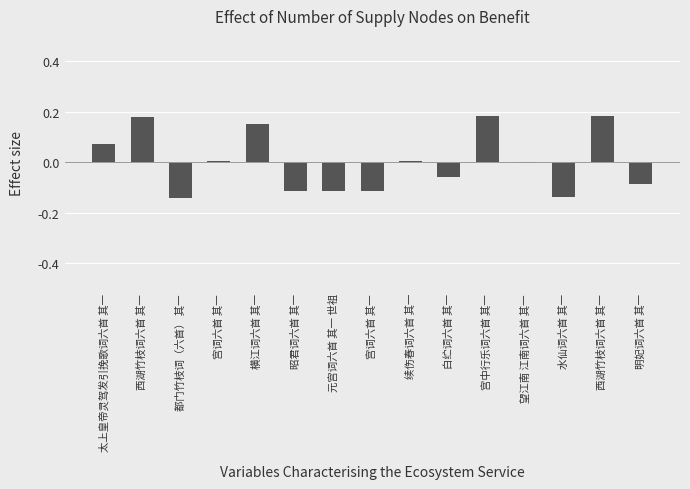

Reading left to right, extract all data points from this chart.

太上皇帝灵驾发引挽歌词六首 其一=0.1	西湖竹枝词六首 其一=0.2	都门竹枝词（六首） 其一=-0.1	宫词六首 其一=0.0	横江词六首 其一=0.2	昭君词六首 其一=-0.1	元宫词六首 其一 世祖=-0.1	宫词六首 其一=-0.1	续伤春词六首 其一=0.0	白纻词六首 其一=-0.1	宫中行乐词六首 其一=0.2	望江南 江南词六首 其一=-0.0	水仙词六首 其一=-0.1	西湖竹枝词六首 其一=0.2	明妃词六首 其一=-0.1